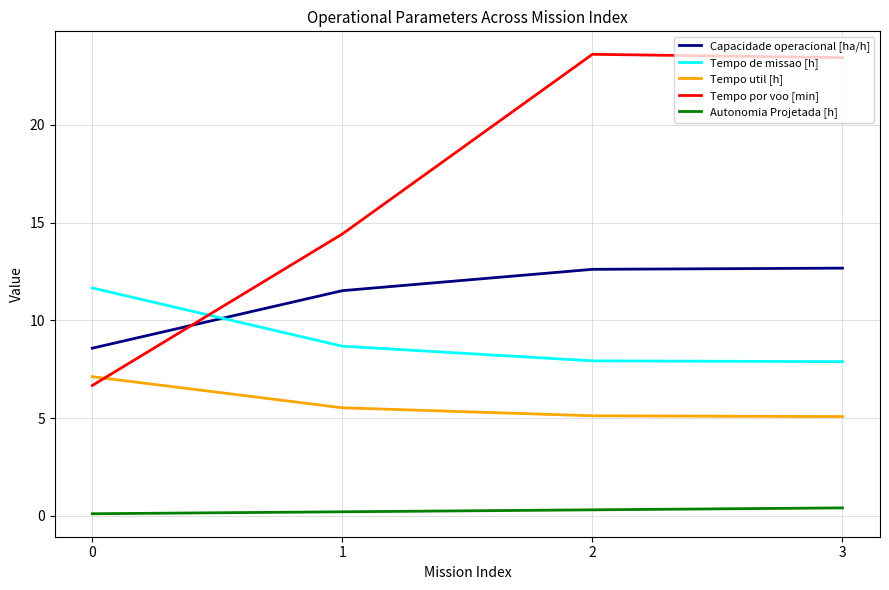

True or false: Tempo de missao [h] and Autonomia Projetada [h] cross at least once.

False